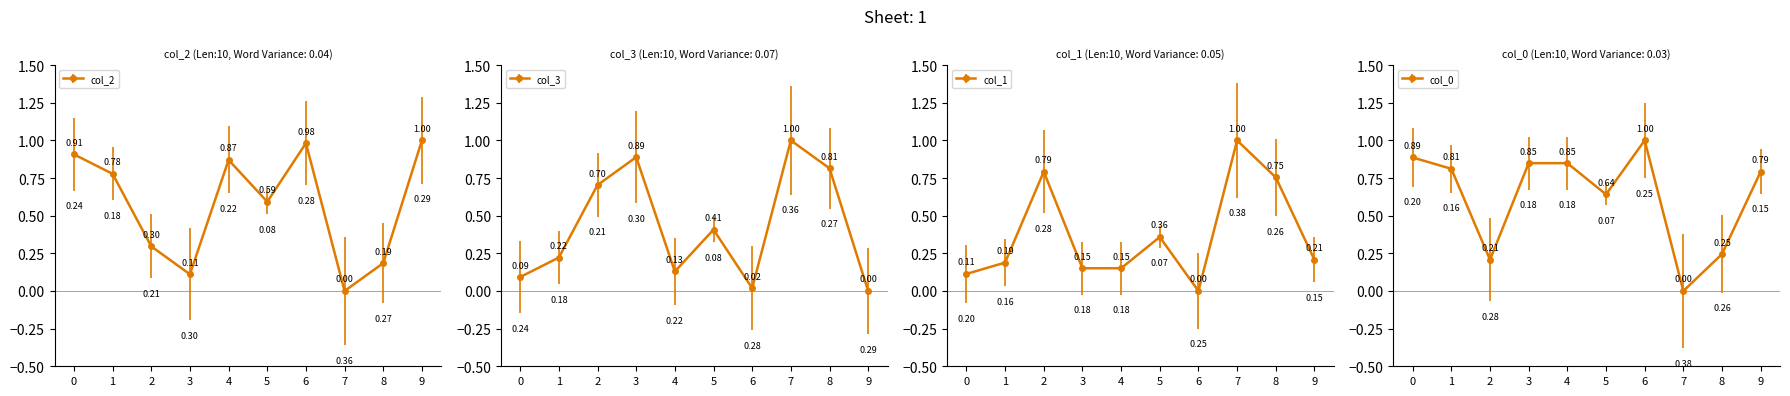

What is the highest value of the col_1 series?

1.0